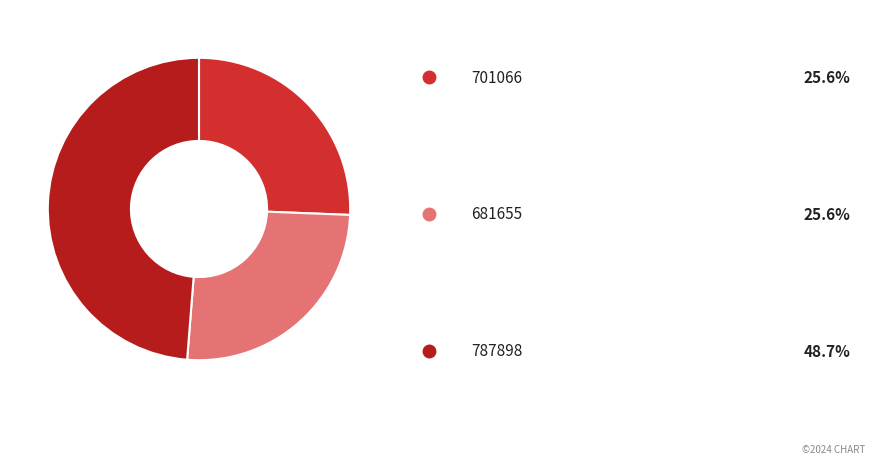

How many segments does this pie chart have?

3